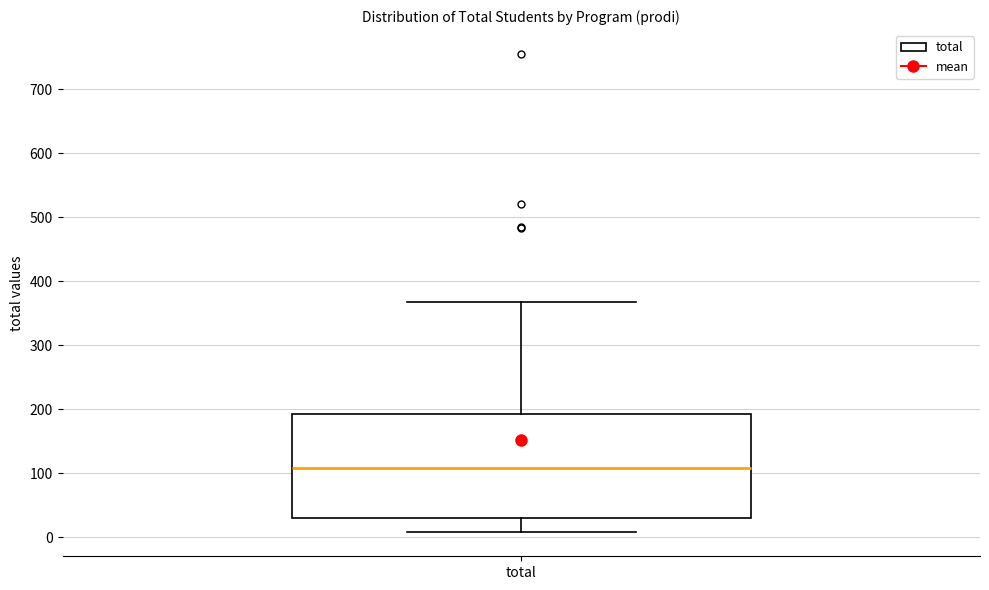

Transcribe this box plot: give where the median line is, the range the box spans, and where the two whiskers end, as read against the y-axis. The values are not printed on the chart, so give them approximately, as read against the axis.

median 110, box 30 to 190, whiskers 10 to 370